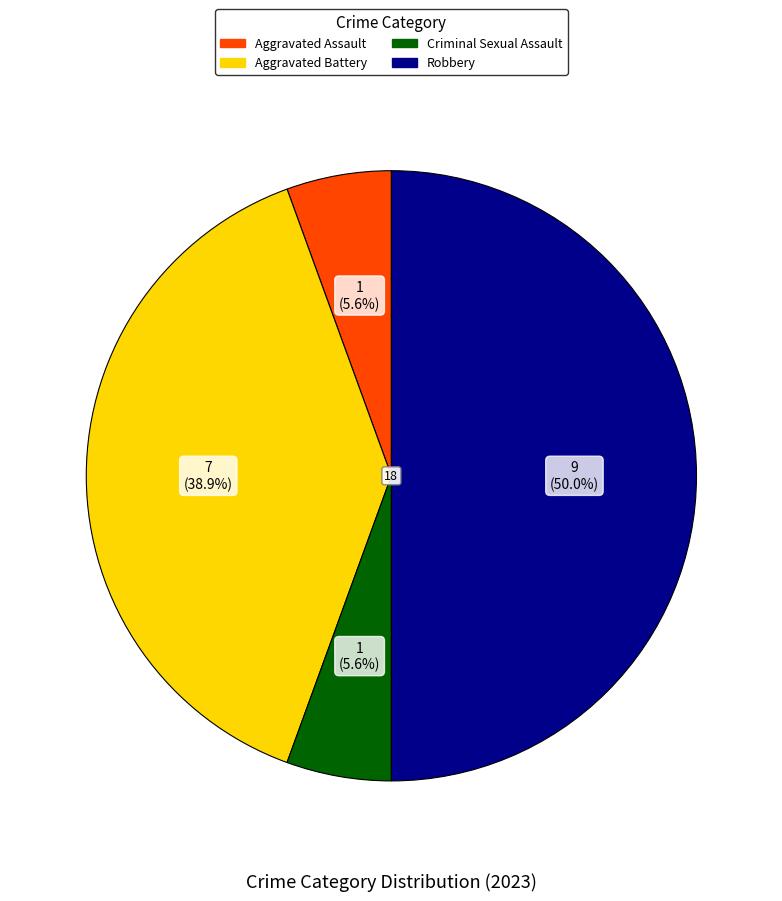

Is Criminal Sexual Assault the majority of the pie?

No